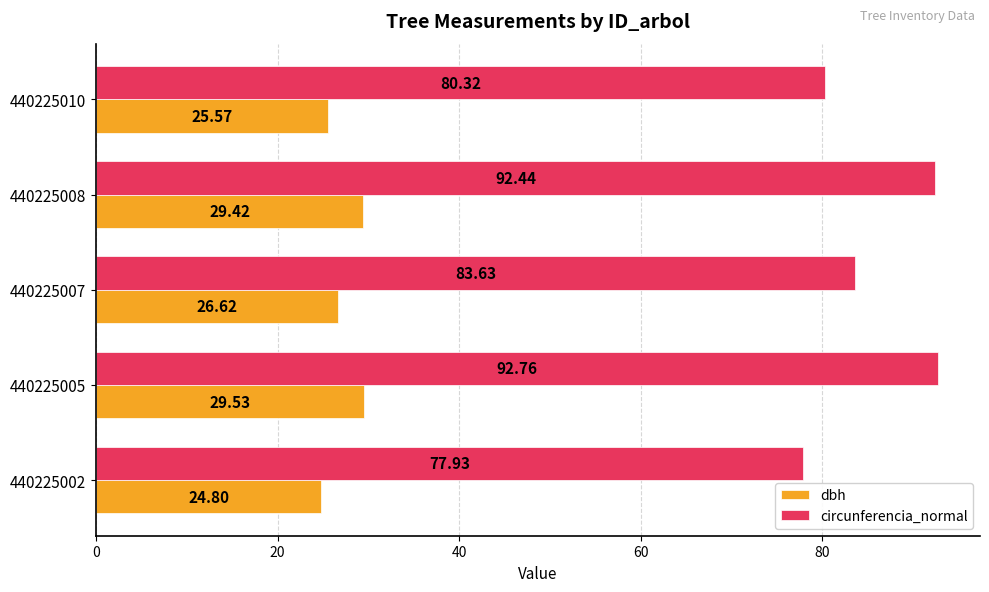

At 440225010, list the series in order from smallest to largest.

dbh, circunferencia_normal